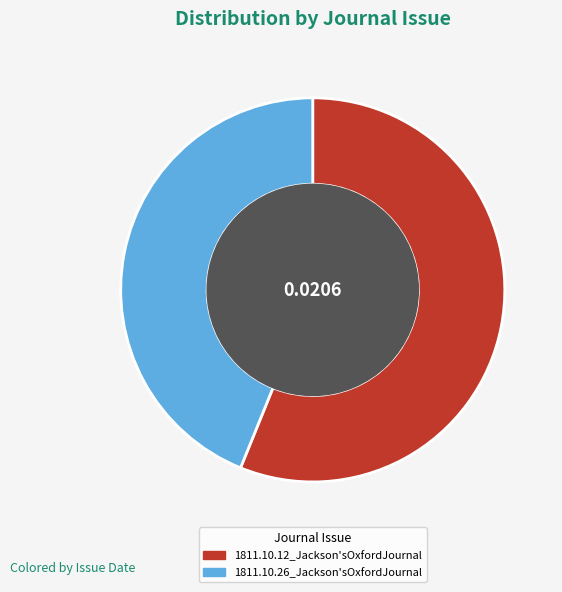

Rank the categories by value from lowest to highest.

1811.10.26_Jackson'sOxfordJournal, 1811.10.12_Jackson'sOxfordJournal